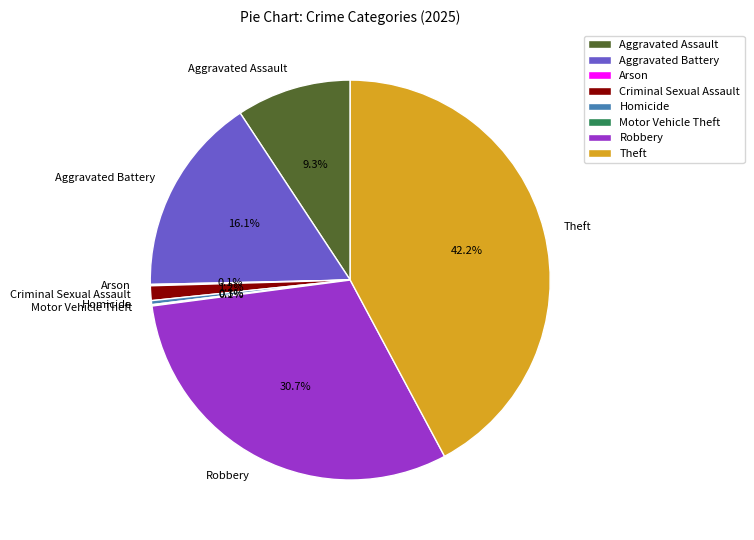

Which has a higher value, Theft or Robbery?

Theft